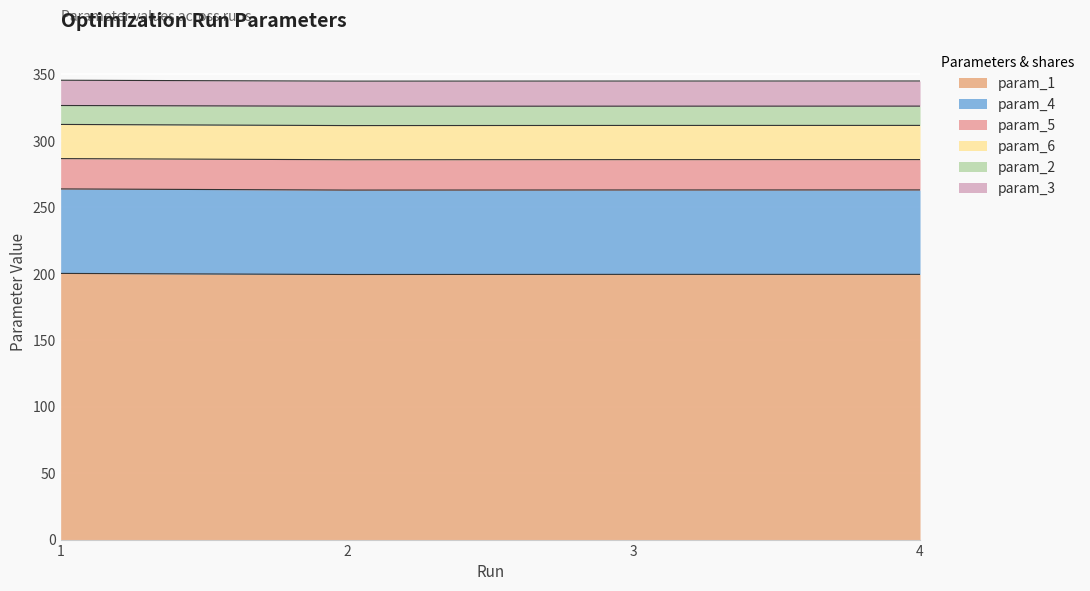

How many data points does each series have?

4